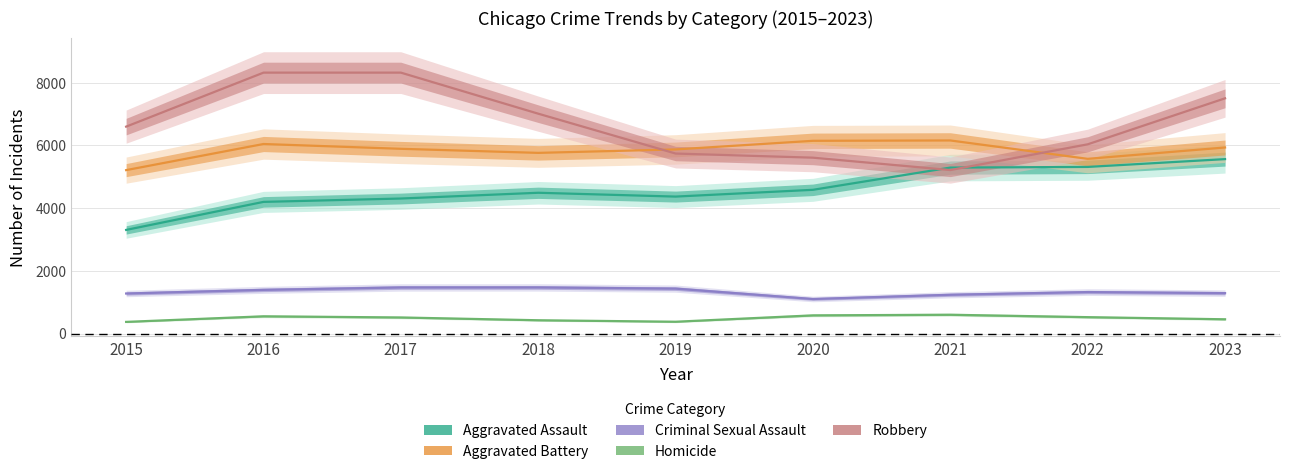

What are all the series names shown in the legend?

Aggravated Assault, Aggravated Battery, Criminal Sexual Assault, Homicide, Robbery